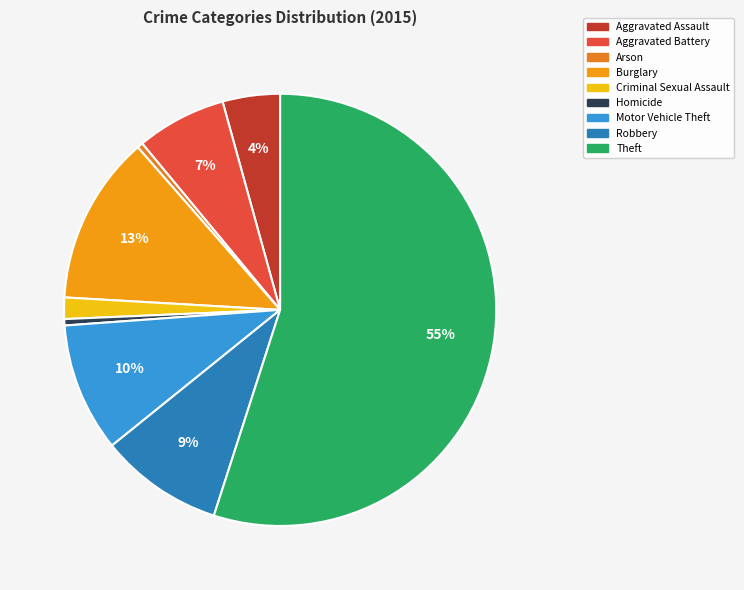

The Arson slice represents 13% of the pie. True or false?

False